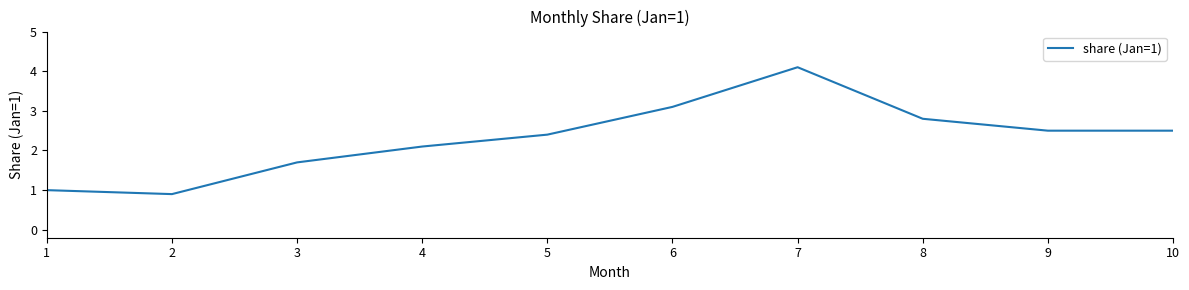

Where does the data first go above 2?

4